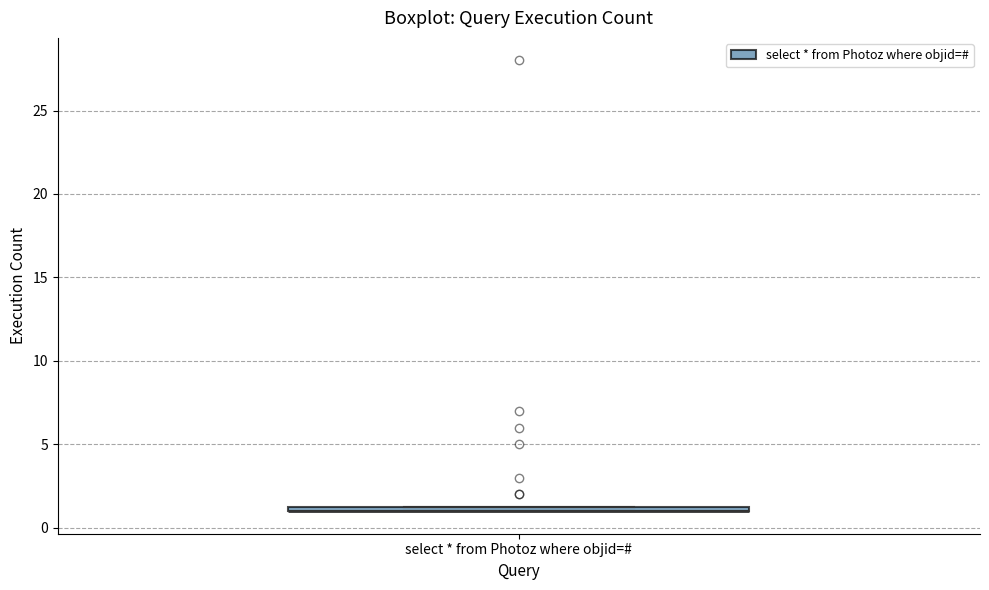

Where is the lower edge of the box for select * from Photoz where objid=# on the y-axis? The values are not printed on the chart, so give them approximately, as read against the axis.

1.0